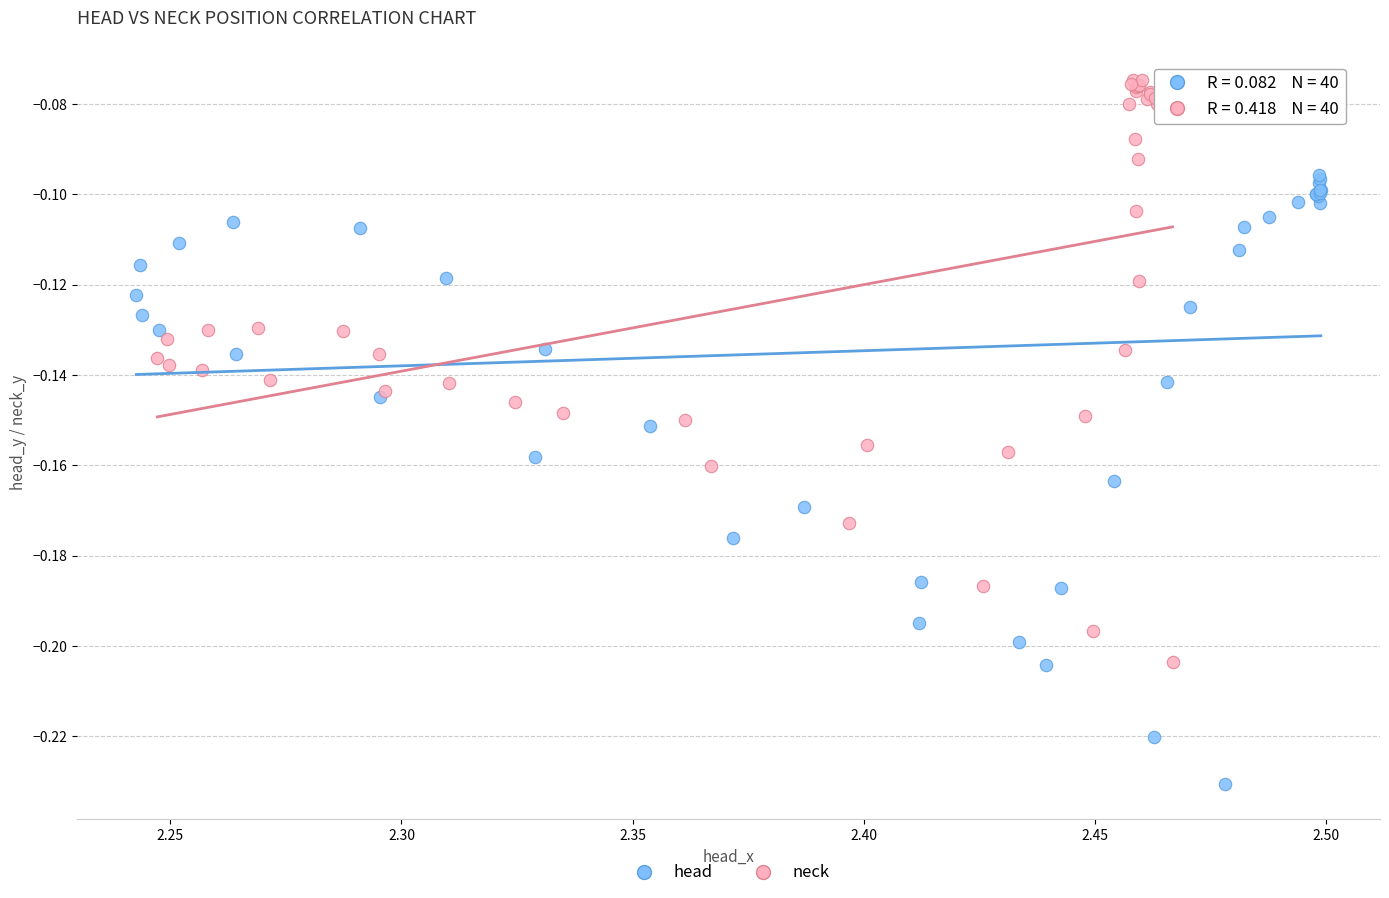

Which series contains the highest Y value?

neck